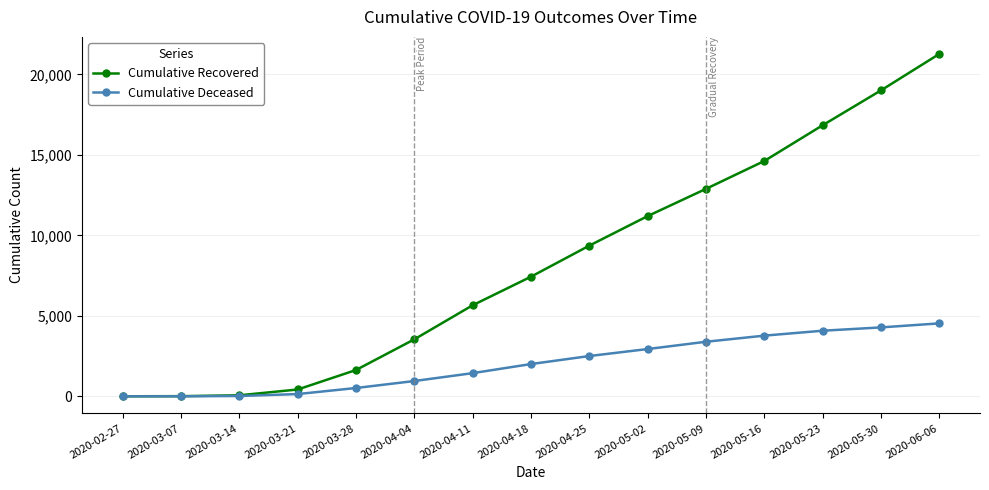

What is the maximum value for Cumulative Recovered?

21271